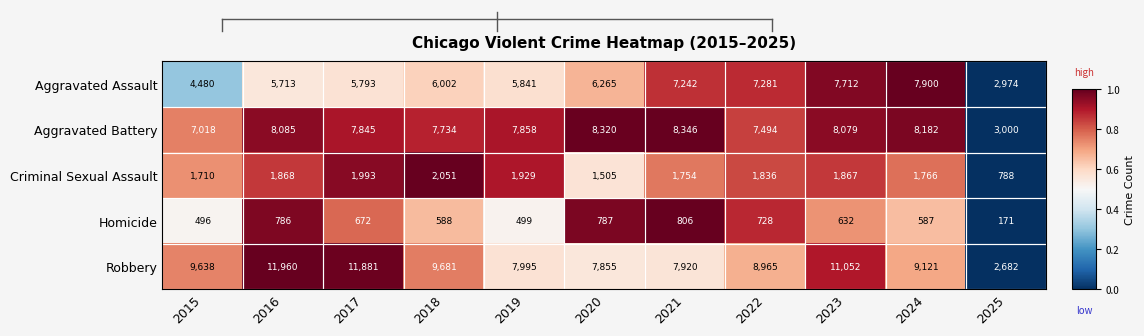

What is the difference between the maximum and minimum values in the Aggravated Battery series?

5346